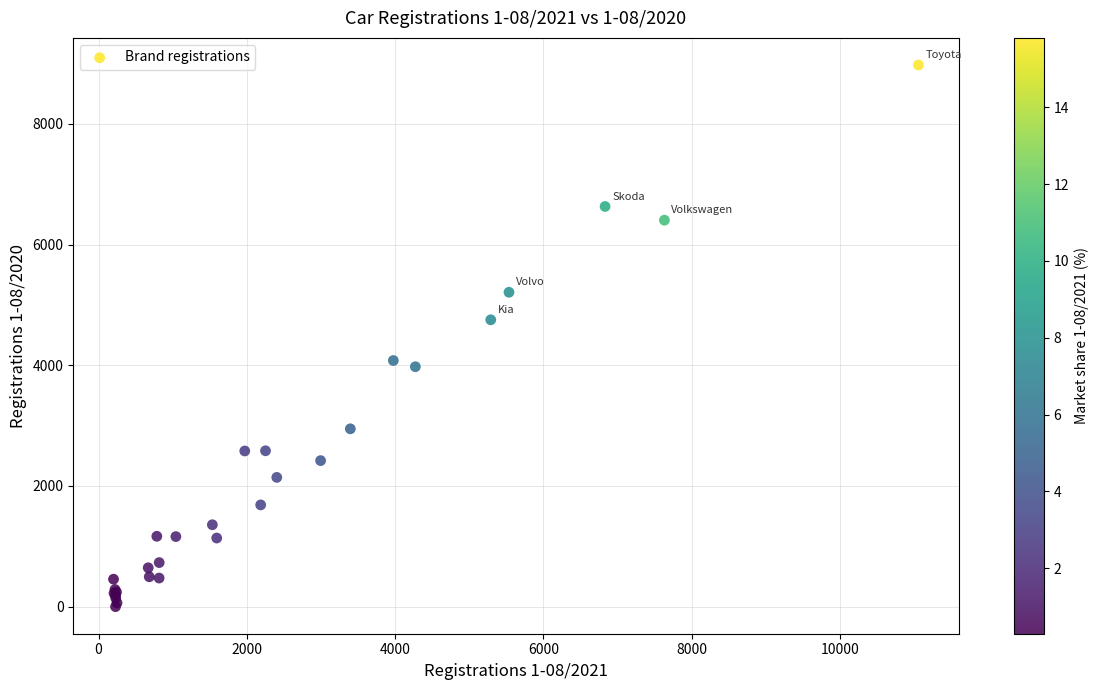

What Y value in the scatter plot is closest to 4488?

4754